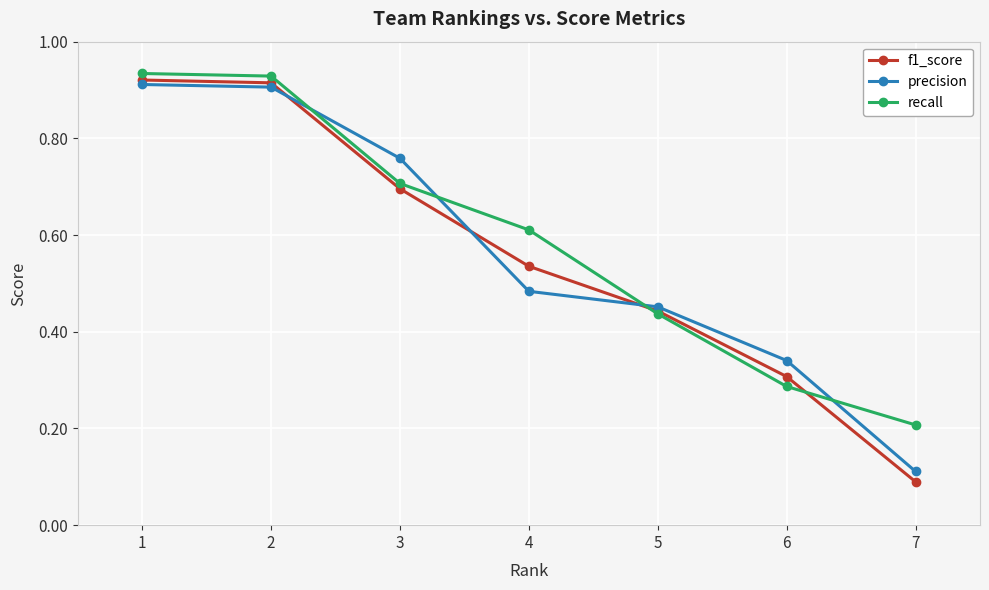

How many lines are shown in the chart?

3